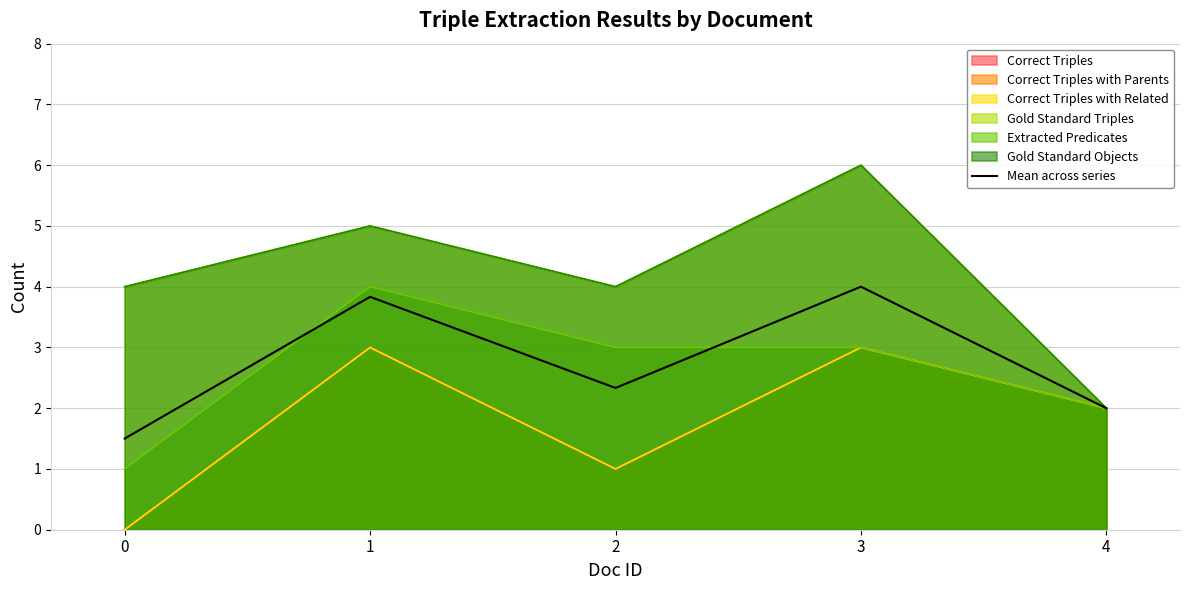

How many values exceed 2?

3